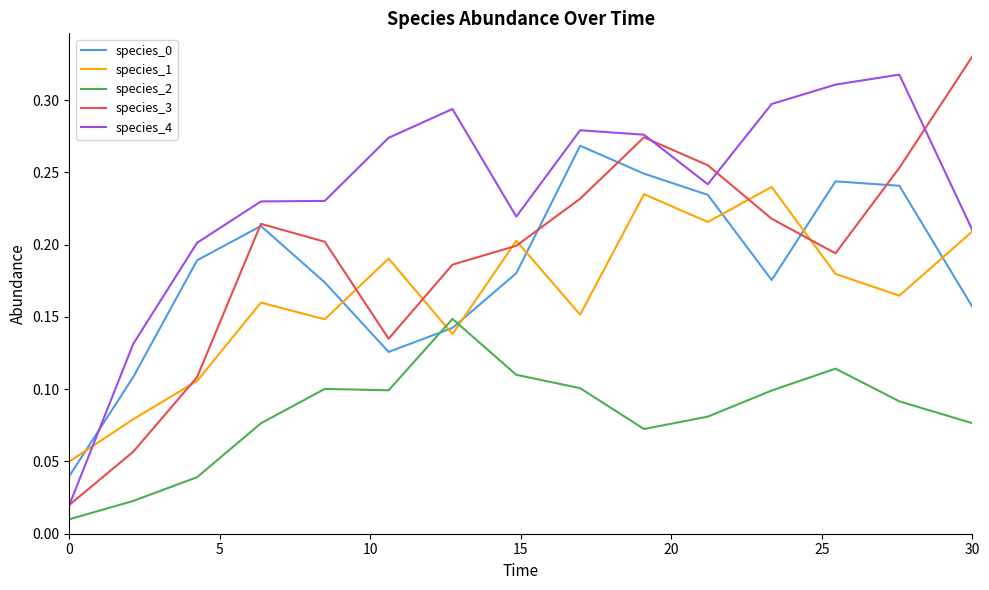

True or false: species_4 and species_2 intersect in this chart.

False